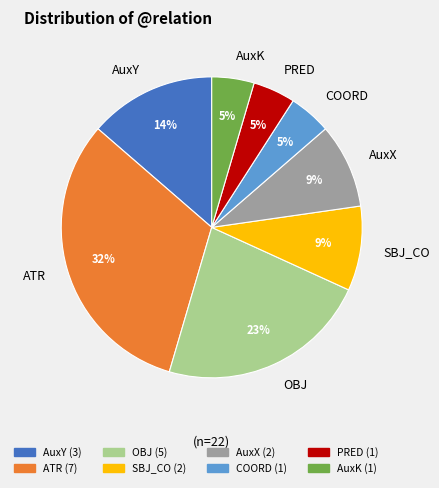

Does any single category account for the majority?

No